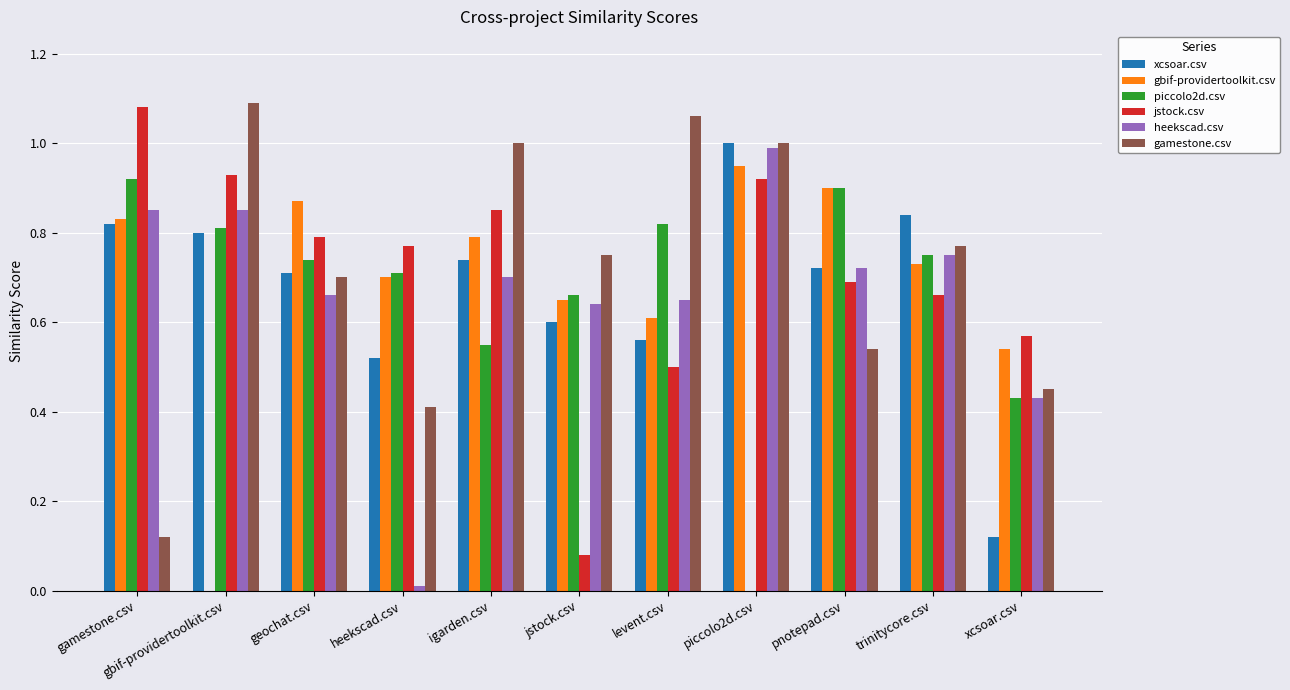

Are the bars grouped side by side (vs. stacked)?

Yes